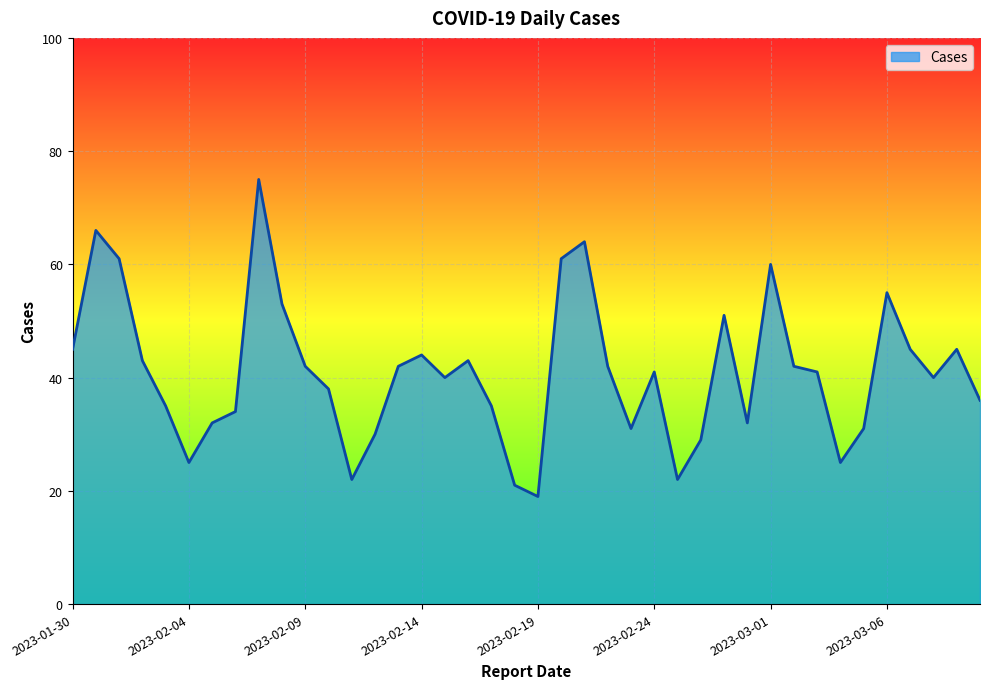

What is the greatest value displayed?

75